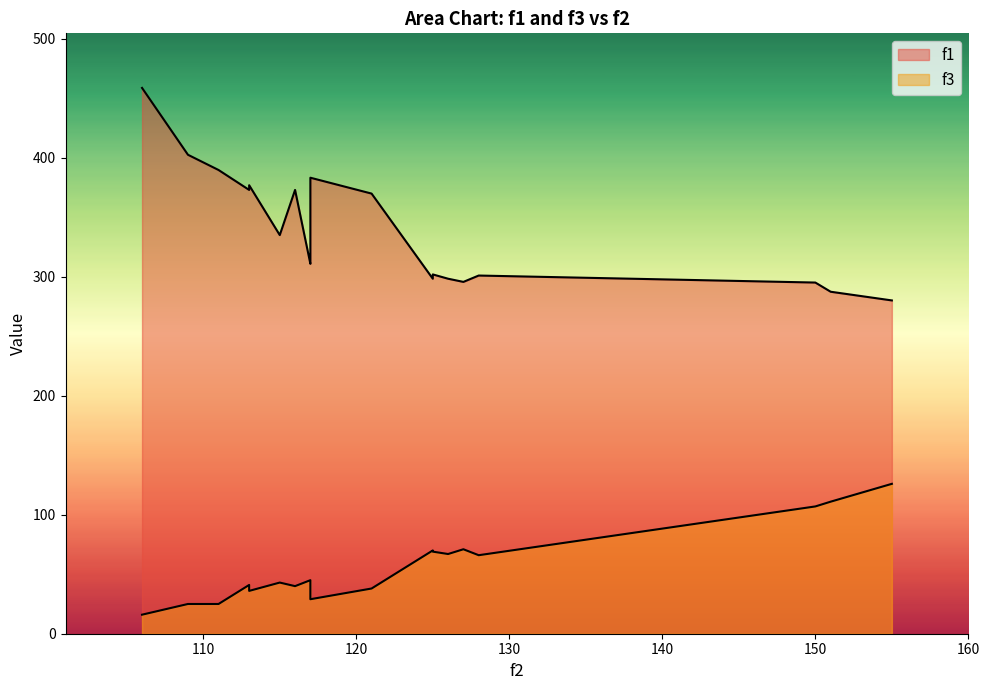

Where is the first local minimum for f3?

113